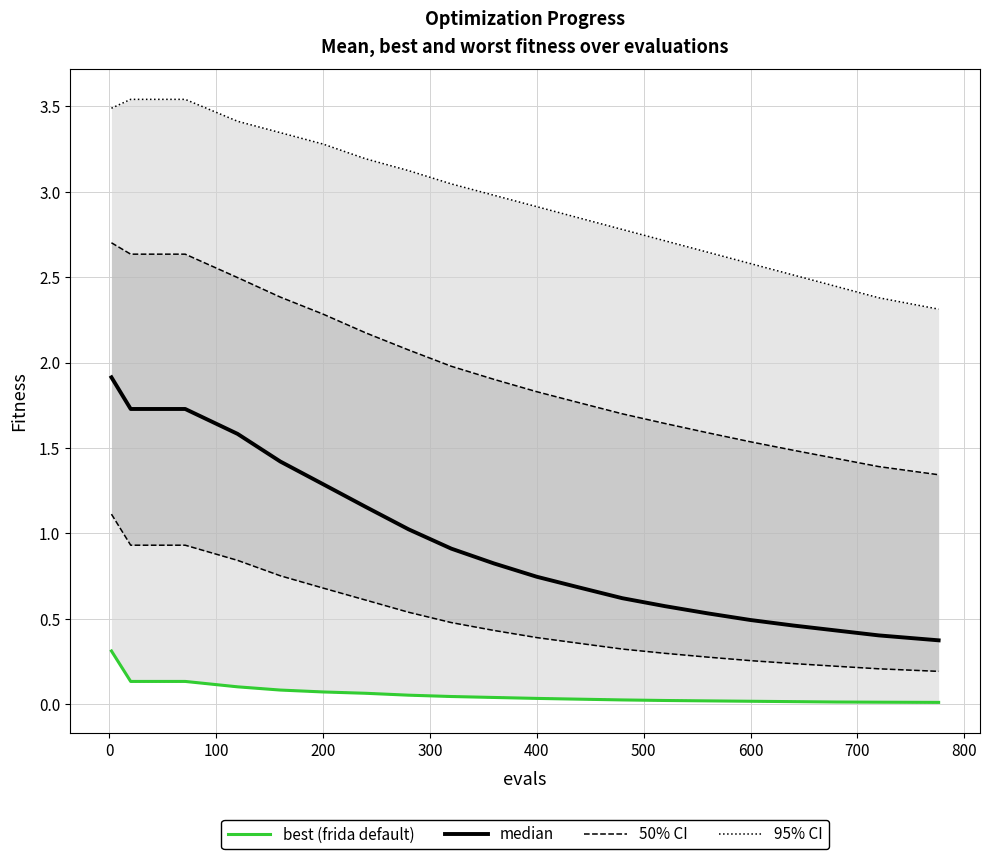

At 14, list the series in order from smallest to largest.

best (frida default), median, 50% CI, 95% CI